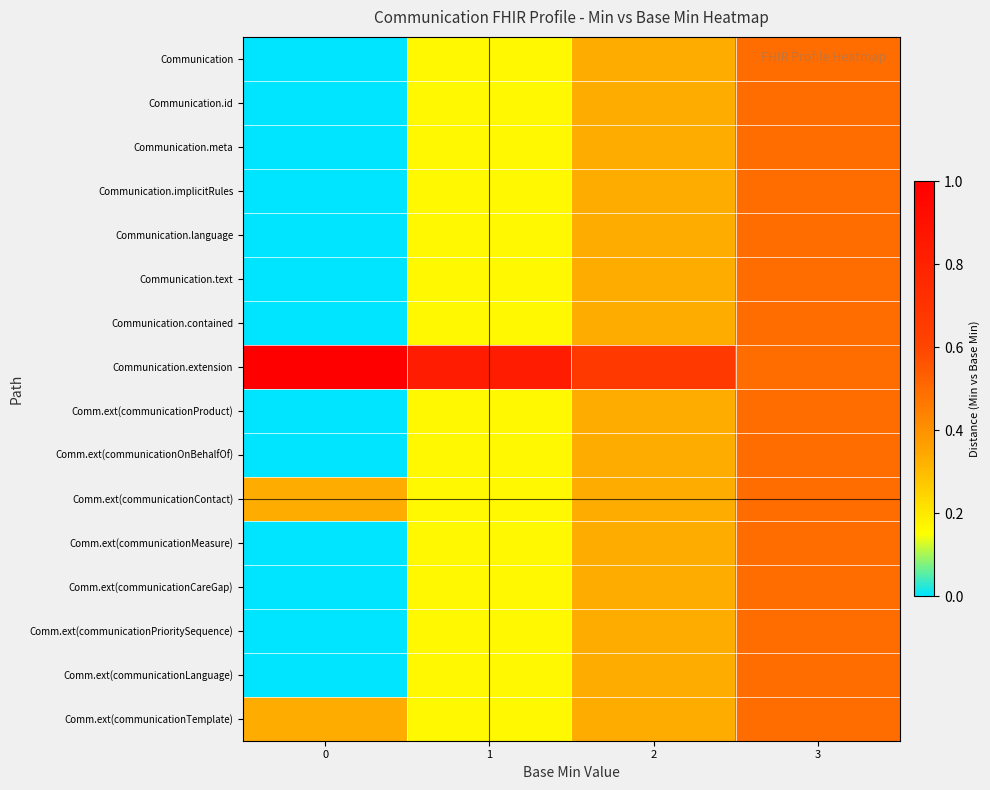

What is the total value across all series at 3?

8.0